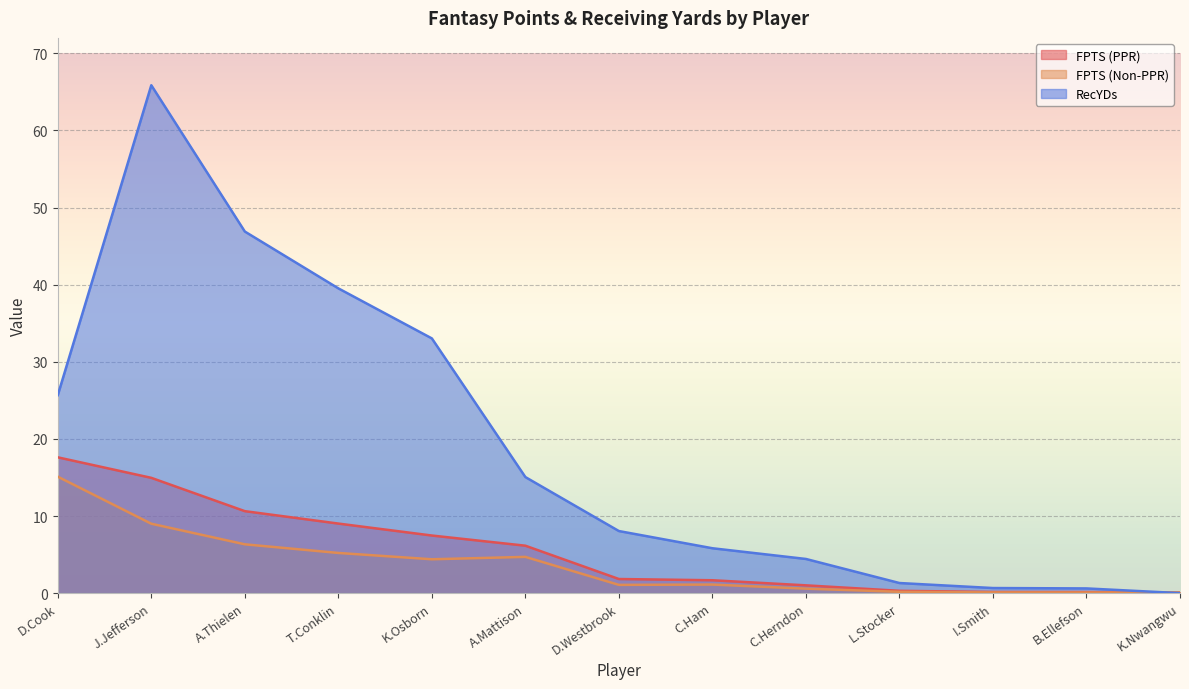

What are all the series names shown in the legend?

FPTS (PPR), FPTS (Non-PPR), RecYDs